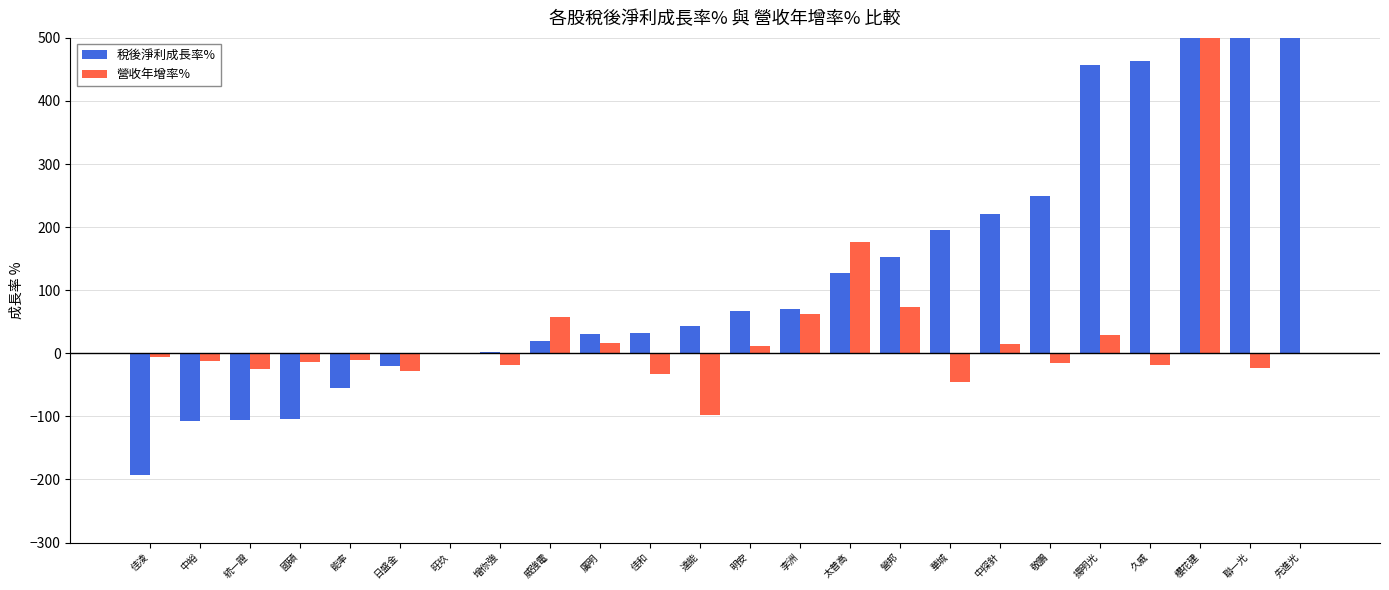

Count the number of data series in this chart.

2